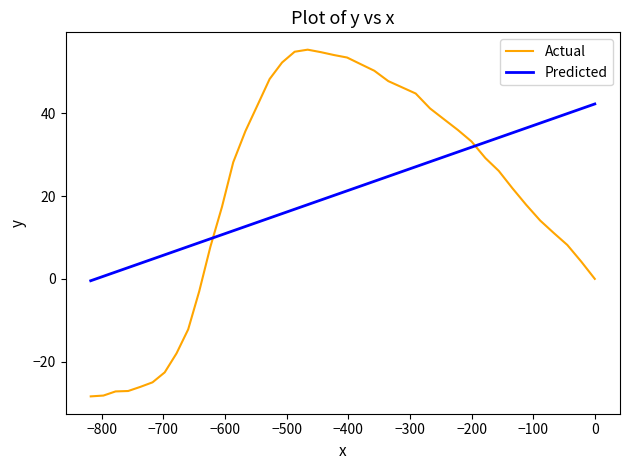

Does the chart have visible grid lines?

No